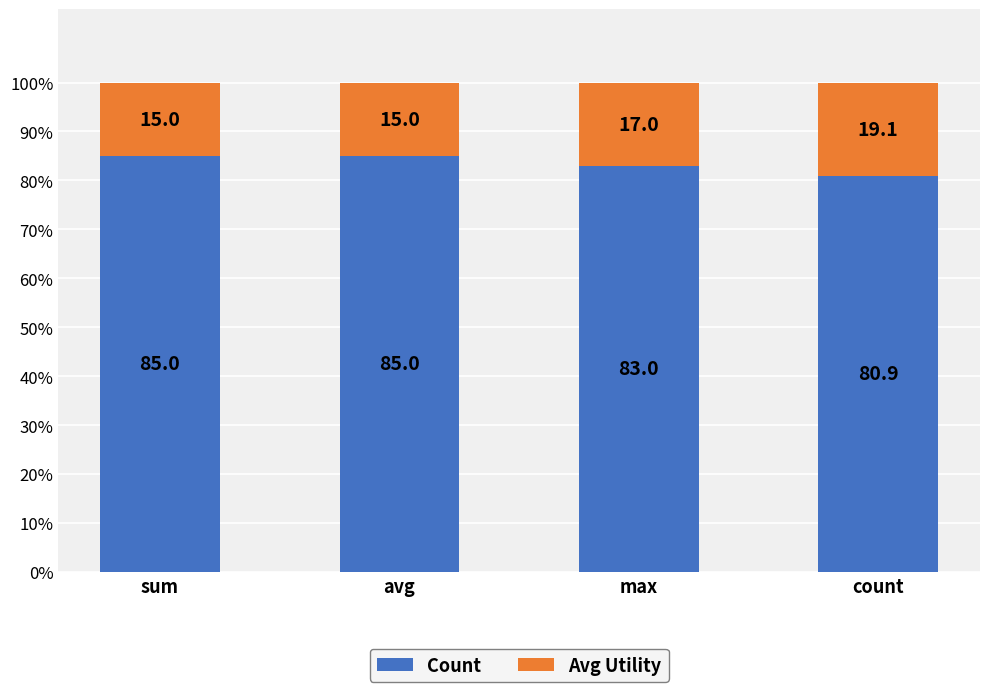

What is the sum of the Count values at avg and sum?

170.0